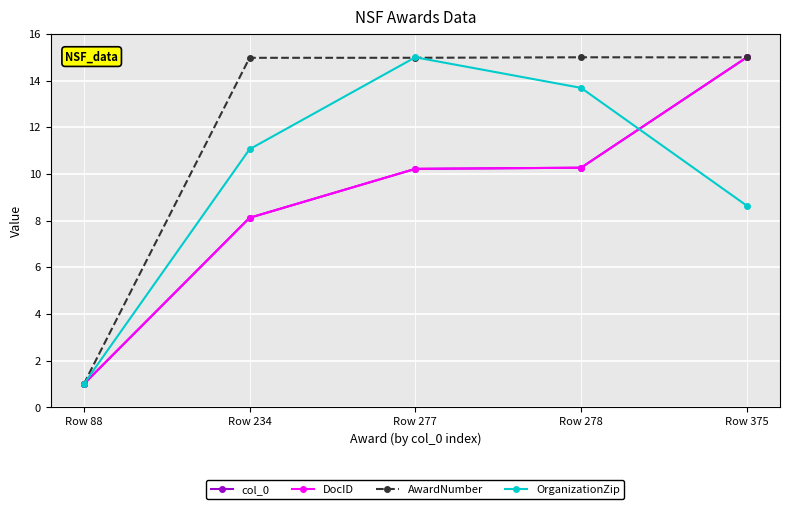

At which category is the sum across all series the highest?

Row 375